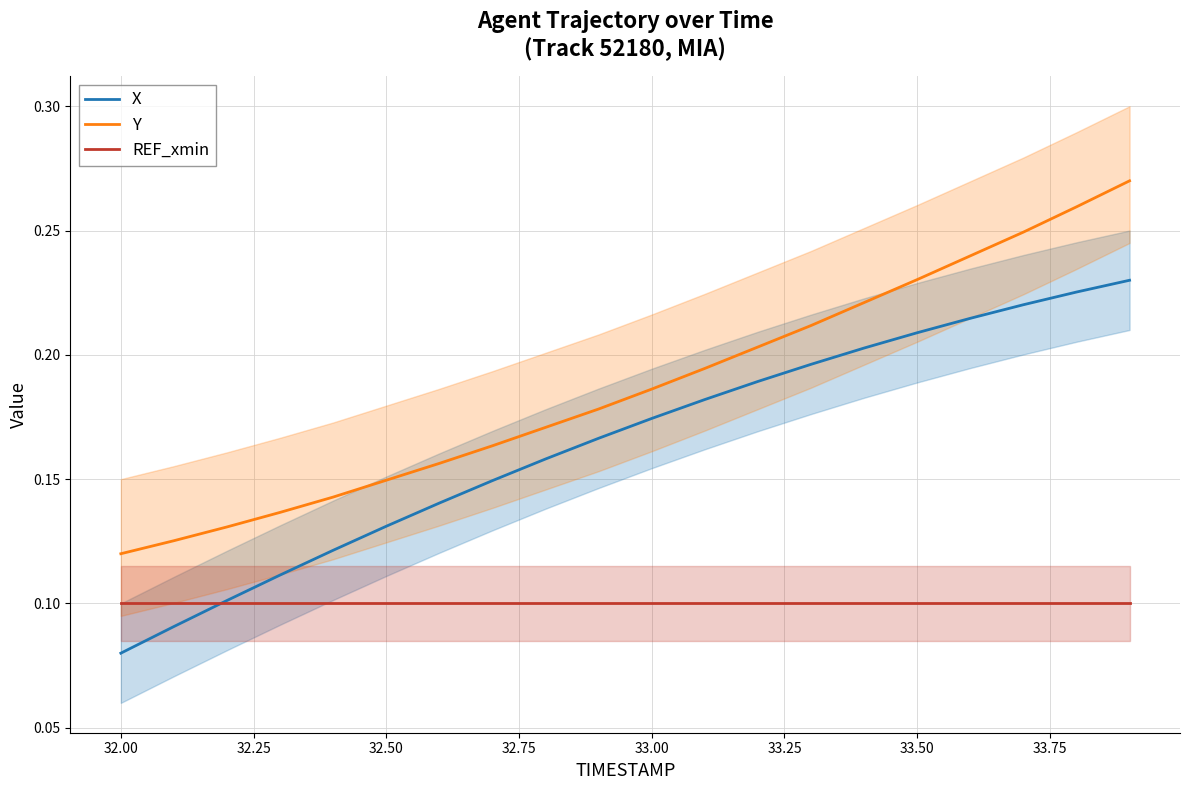

What is the average value of the Y series?

0.2